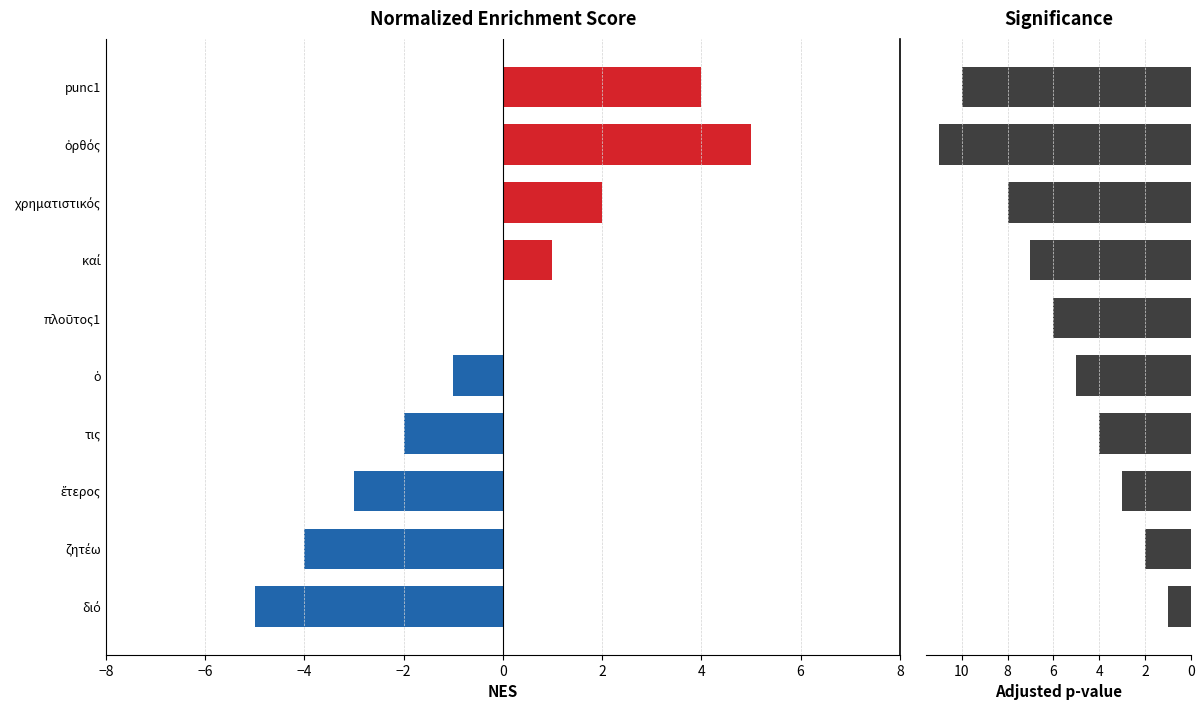

What are all the series names shown in the legend?

NES, Significance